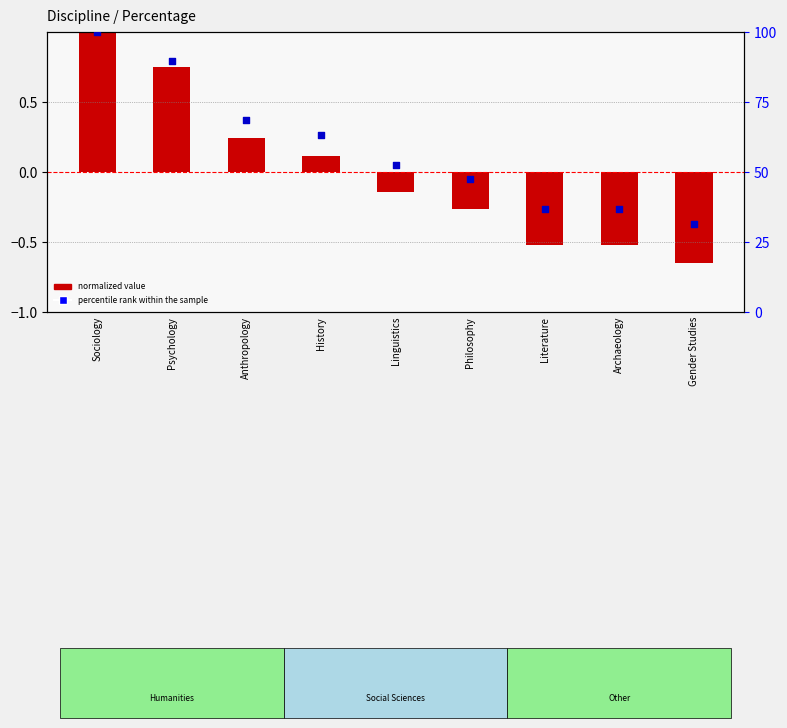

Is the value of normalized value at Archaeology greater than the value of percentile rank within the sample at Linguistics?

No